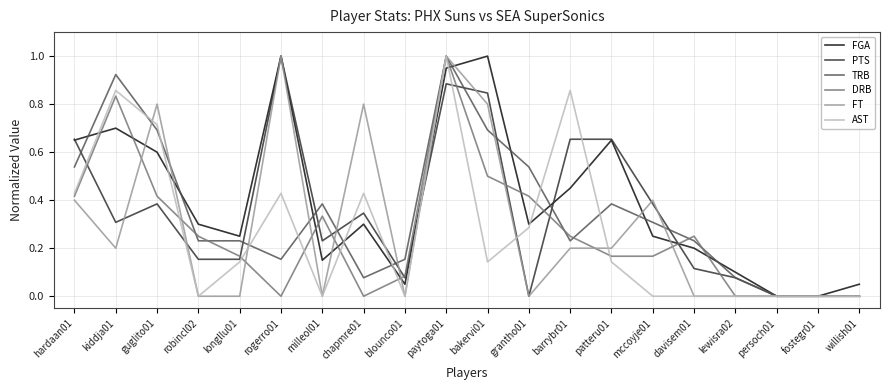

What is the greatest value displayed?

1.0